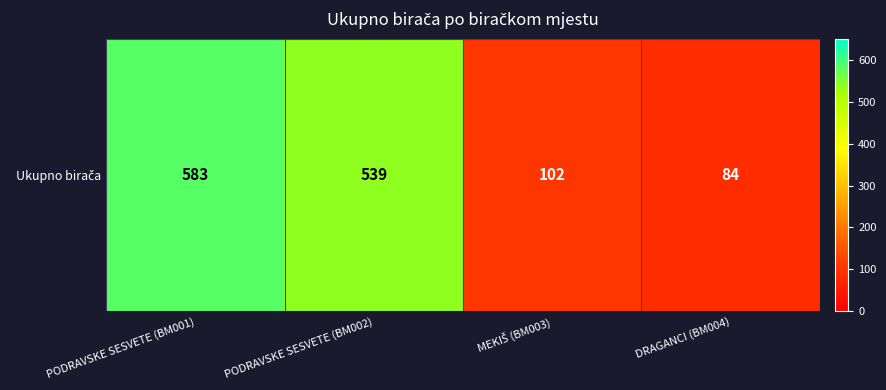

What is the sum of the values at MEKIŠ (BM003) and DRAGANCI (BM004)?

186